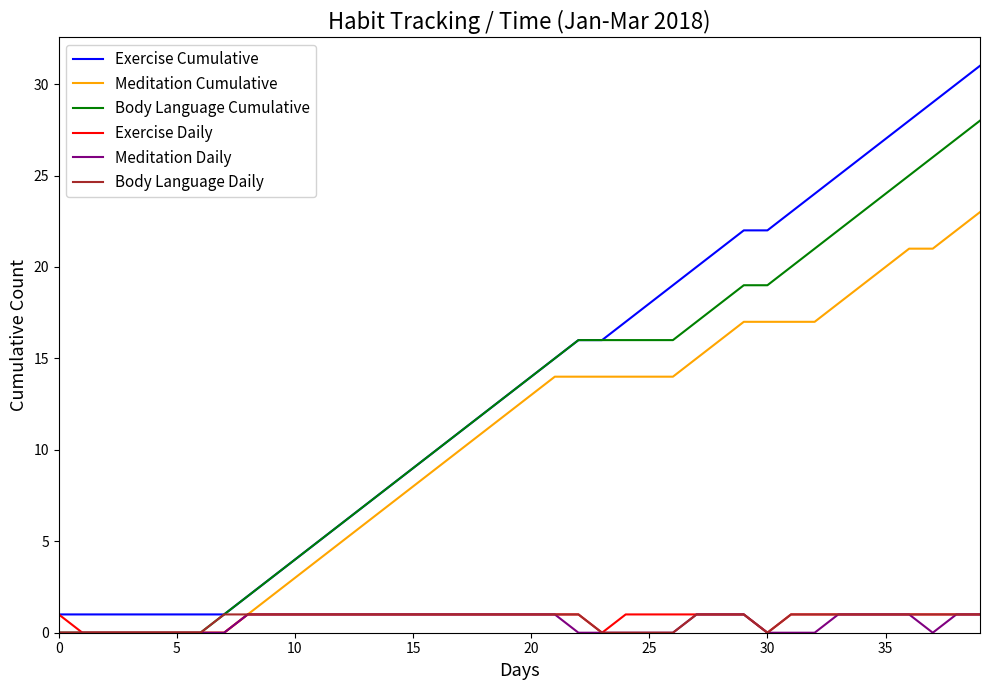

What is the highest value of the Body Language Cumulative series?

28